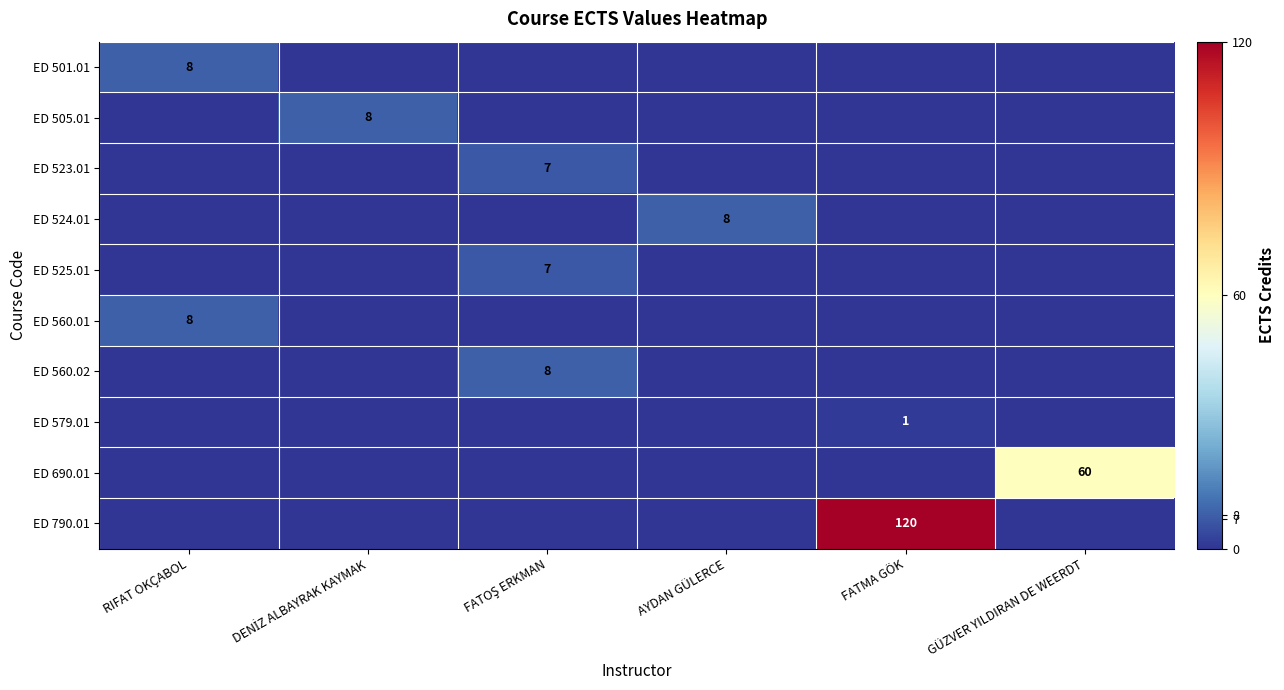

Which series has the largest range (max minus min)?

ED 790.01